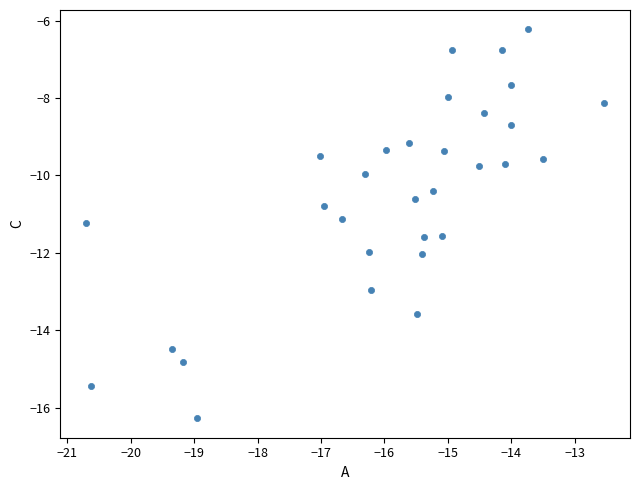

What is the range of Y values (max minus min)?

10.0